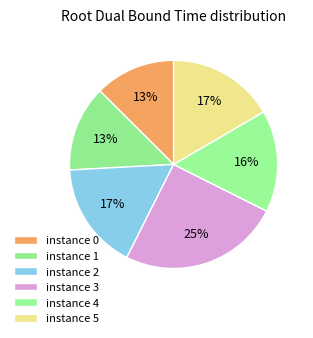

What is the largest slice in the pie chart?

instance 3